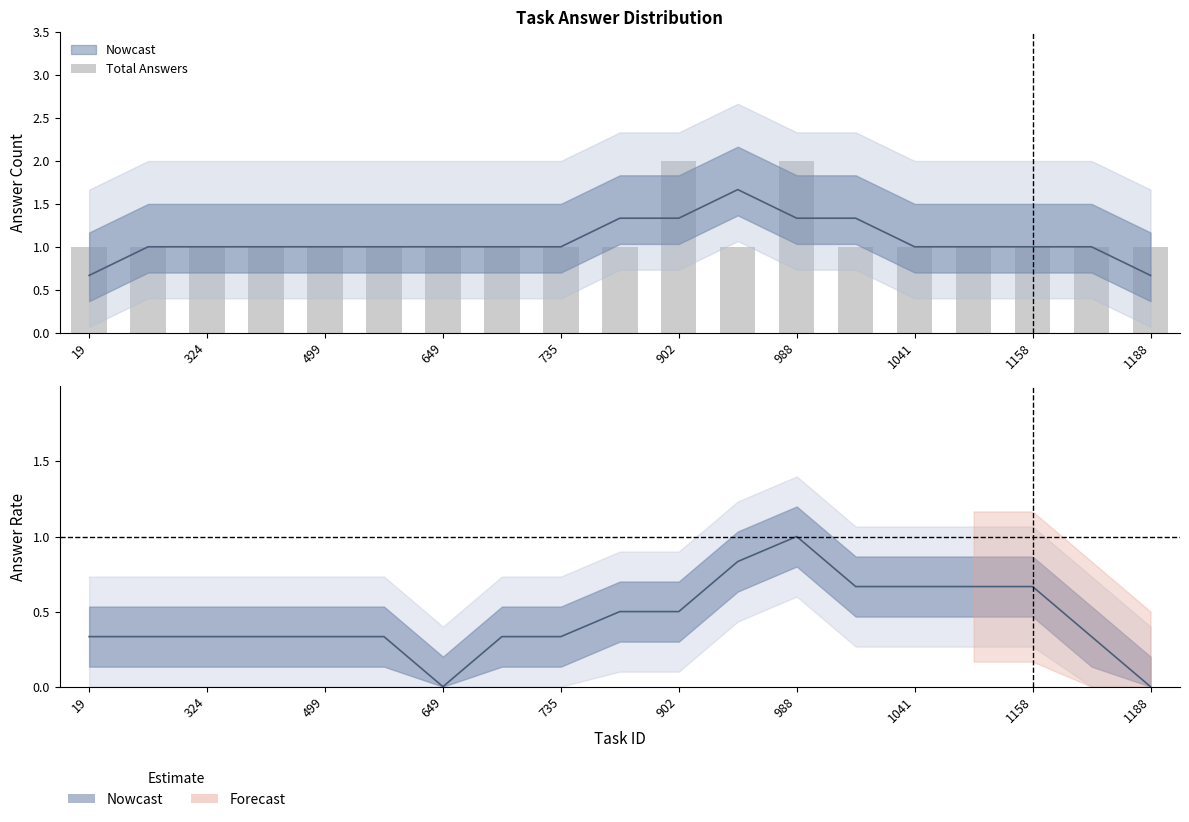

The value at 13 is 1. True or false?

True